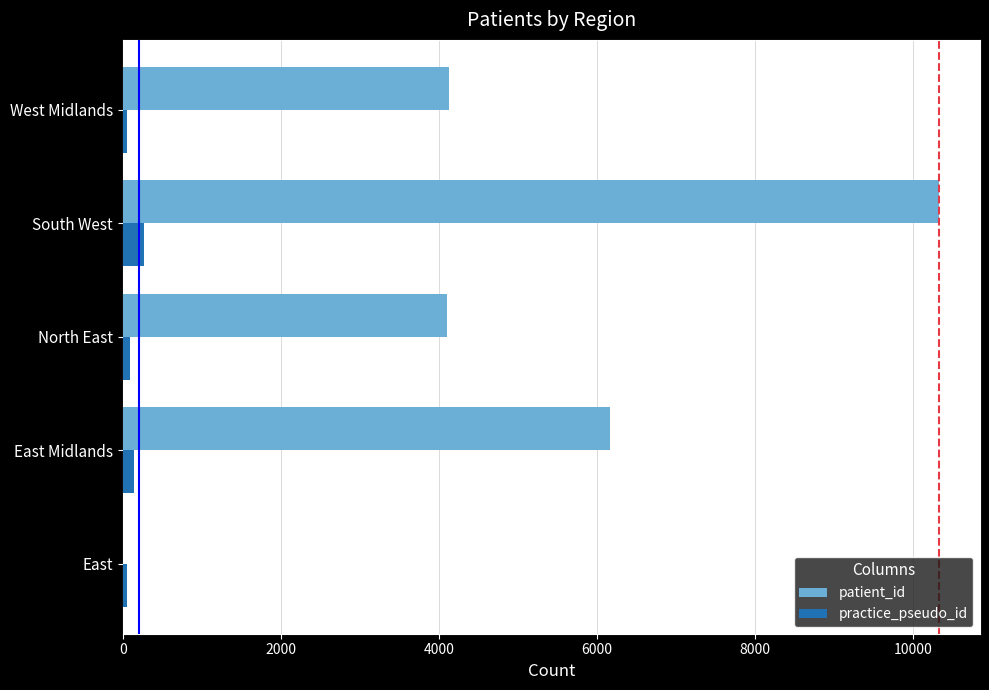

What is the maximum value shown in the chart?

10331